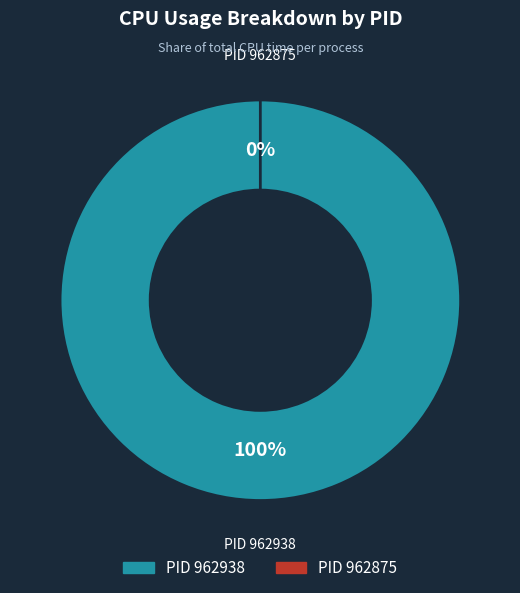

Which slice is the smallest?

962875